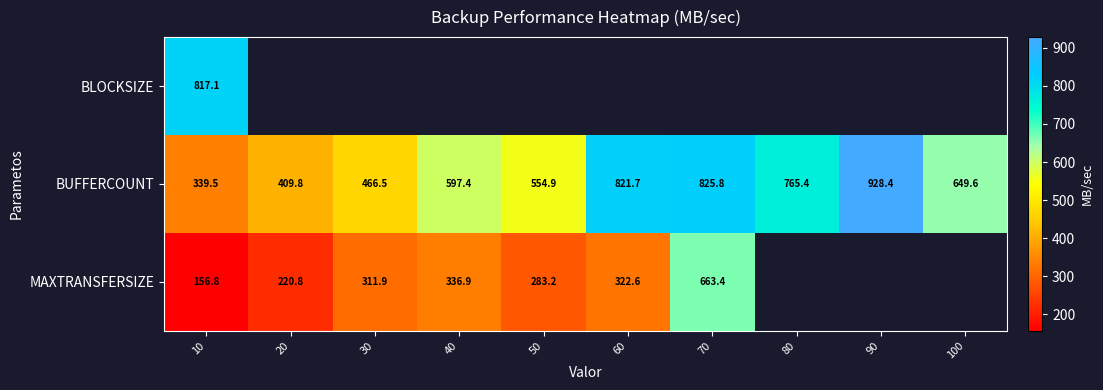

At 10, list the series in order from largest to smallest.

BLOCKSIZE, BUFFERCOUNT, MAXTRANSFERSIZE